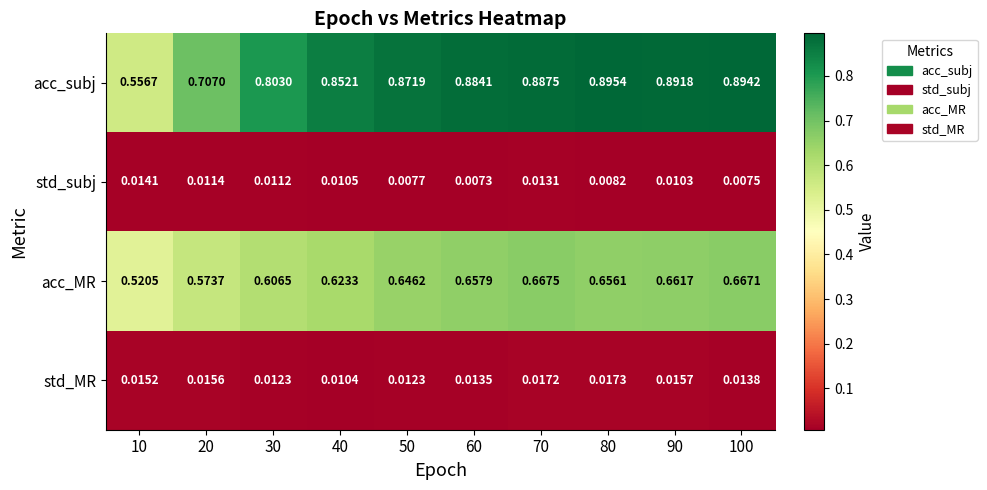

Between 50 and 90, which series saw the biggest shift?

acc_subj